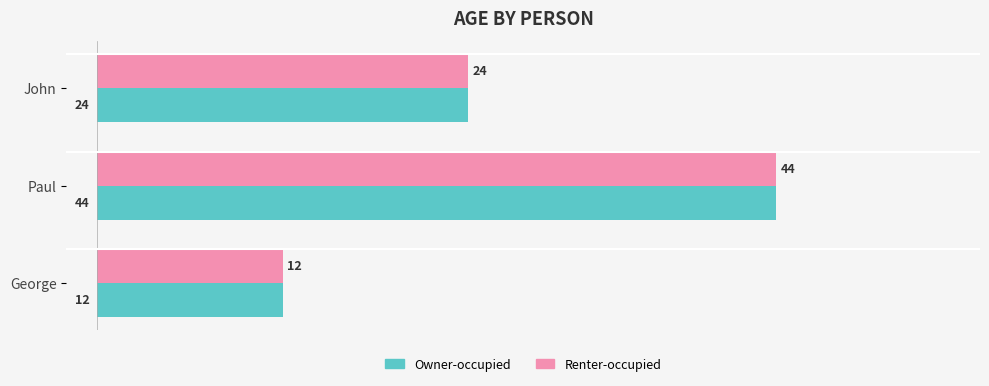

What is the maximum value shown in the chart?

44